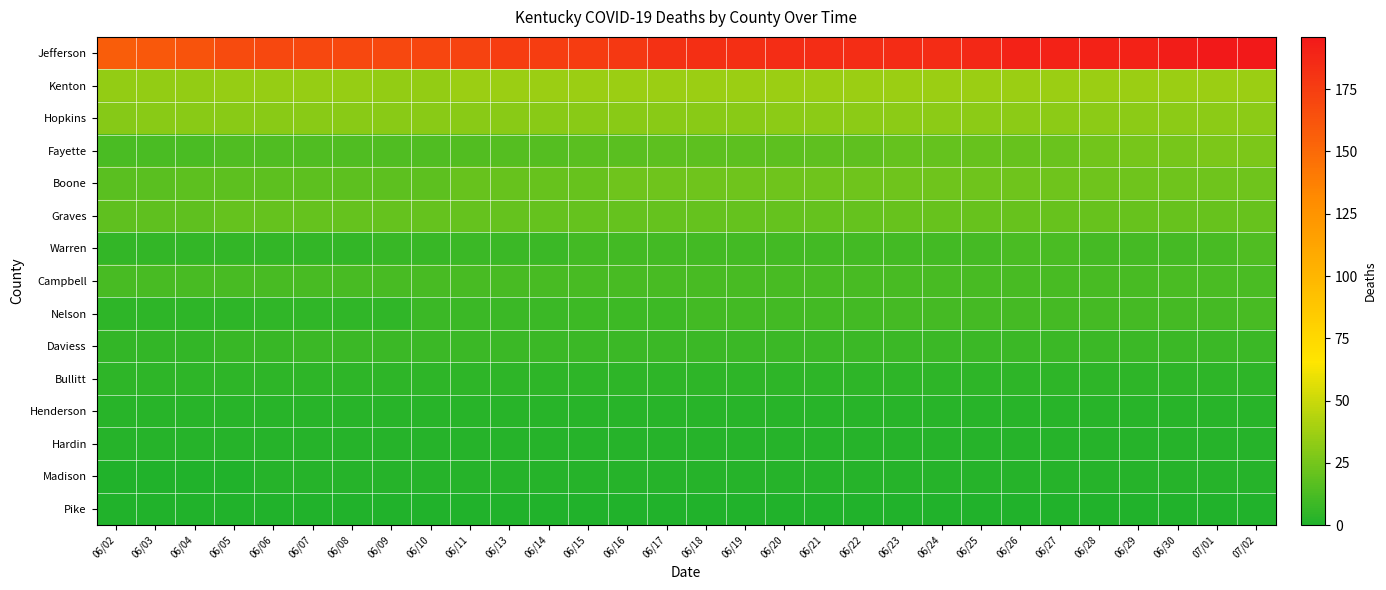

Reading left to right, list all the values displayed in this chart.

Jefferson: 06/02=157	06/03=160	06/04=163	06/05=167	06/06=169	06/07=169	06/08=169	06/09=169	06/10=170	06/11=172	06/13=175	06/14=175	06/15=176	06/16=178	06/17=182	06/18=183	06/19=183	06/20=184	06/21=184	06/22=184	06/23=185	06/24=185	06/25=187	06/26=190	06/27=190	06/28=190	06/29=190	06/30=193	07/01=196	07/02=196
Kenton: 06/02=34	06/03=34	06/04=34	06/05=35	06/06=35	06/07=35	06/08=35	06/09=34	06/10=34	06/11=36	06/13=36	06/14=36	06/15=36	06/16=36	06/17=36	06/18=36	06/19=36	06/20=36	06/21=36	06/22=36	06/23=36	06/24=36	06/25=36	06/26=36	06/27=36	06/28=36	06/29=36	06/30=36	07/01=36	07/02=36
Hopkins: 06/02=30	06/03=31	06/04=31	06/05=31	06/06=31	06/07=31	06/08=31	06/09=31	06/10=31	06/11=31	06/13=31	06/14=31	06/15=31	06/16=31	06/17=31	06/18=31	06/19=31	06/20=32	06/21=32	06/22=32	06/23=32	06/24=32	06/25=32	06/26=32	06/27=32	06/28=32	06/29=32	06/30=32	07/01=32	07/02=32
Fayette: 06/02=13	06/03=13	06/04=13	06/05=14	06/06=14	06/07=14	06/08=14	06/09=14	06/10=14	06/11=15	06/13=16	06/14=16	06/15=17	06/16=17	06/17=18	06/18=18	06/19=18	06/20=18	06/21=19	06/22=19	06/23=20	06/24=20	06/25=21	06/26=21	06/27=22	06/28=24	06/29=26	06/30=26	07/01=27	07/02=27
Boone: 06/02=17	06/03=17	06/04=18	06/05=18	06/06=18	06/07=18	06/08=18	06/09=18	06/10=18	06/11=21	06/13=21	06/14=21	06/15=21	06/16=23	06/17=23	06/18=23	06/19=23	06/20=23	06/21=23	06/22=23	06/23=23	06/24=23	06/25=23	06/26=23	06/27=23	06/28=23	06/29=23	06/30=23	07/01=23	07/02=23
Graves: 06/02=19	06/03=19	06/04=19	06/05=20	06/06=20	06/07=20	06/08=20	06/09=20	06/10=20	06/11=20	06/13=20	06/14=20	06/15=20	06/16=20	06/17=20	06/18=20	06/19=20	06/20=20	06/21=20	06/22=20	06/23=21	06/24=21	06/25=21	06/26=21	06/27=21	06/28=21	06/29=21	06/30=21	07/01=21	07/02=21
Warren: 06/02=6	06/03=6	06/04=6	06/05=6	06/06=6	06/07=6	06/08=6	06/09=7	06/10=7	06/11=8	06/13=8	06/14=8	06/15=10	06/16=10	06/17=10	06/18=10	06/19=10	06/20=10	06/21=10	06/22=10	06/23=10	06/24=10	06/25=11	06/26=13	06/27=13	06/28=11	06/29=11	06/30=11	07/01=12	07/02=14
Campbell: 06/02=12	06/03=12	06/04=12	06/05=12	06/06=12	06/07=12	06/08=12	06/09=12	06/10=12	06/11=12	06/13=12	06/14=12	06/15=12	06/16=12	06/17=12	06/18=12	06/19=12	06/20=12	06/21=12	06/22=12	06/23=12	06/24=12	06/25=12	06/26=12	06/27=12	06/28=12	06/29=12	06/30=13	07/01=13	07/02=13
Nelson: 06/02=4	06/03=4	06/04=4	06/05=4	06/06=5	06/07=5	06/08=5	06/09=5	06/10=8	06/11=8	06/13=8	06/14=8	06/15=9	06/16=9	06/17=9	06/18=10	06/19=10	06/20=10	06/21=10	06/22=10	06/23=11	06/24=11	06/25=11	06/26=11	06/27=11	06/28=11	06/29=11	06/30=11	07/01=11	07/02=12
Daviess: 06/02=6	06/03=6	06/04=6	06/05=7	06/06=7	06/07=8	06/08=8	06/09=8	06/10=8	06/11=8	06/13=8	06/14=8	06/15=8	06/16=8	06/17=8	06/18=8	06/19=8	06/20=8	06/21=8	06/22=8	06/23=8	06/24=8	06/25=8	06/26=8	06/27=8	06/28=8	06/29=8	06/30=8	07/01=8	07/02=8
Bullitt: 06/02=4	06/03=4	06/04=4	06/05=4	06/06=4	06/07=4	06/08=4	06/09=4	06/10=4	06/11=4	06/13=4	06/14=4	06/15=4	06/16=4	06/17=4	06/18=4	06/19=4	06/20=4	06/21=4	06/22=4	06/23=4	06/24=4	06/25=4	06/26=4	06/27=4	06/28=4	06/29=4	06/30=4	07/01=4	07/02=4
Henderson: 06/02=3	06/03=3	06/04=3	06/05=3	06/06=3	06/07=3	06/08=3	06/09=3	06/10=3	06/11=3	06/13=3	06/14=3	06/15=3	06/16=3	06/17=3	06/18=3	06/19=3	06/20=3	06/21=3	06/22=3	06/23=3	06/24=3	06/25=3	06/26=3	06/27=3	06/28=3	06/29=3	06/30=3	07/01=3	07/02=3
Hardin: 06/02=2	06/03=2	06/04=2	06/05=2	06/06=2	06/07=2	06/08=2	06/09=2	06/10=2	06/11=2	06/13=2	06/14=2	06/15=2	06/16=2	06/17=2	06/18=2	06/19=2	06/20=2	06/21=2	06/22=2	06/23=2	06/24=2	06/25=2	06/26=2	06/27=2	06/28=2	06/29=2	06/30=2	07/01=2	07/02=2
Madison: 06/02=0	06/03=0	06/04=0	06/05=0	06/06=2	06/07=2	06/08=2	06/09=2	06/10=2	06/11=2	06/13=2	06/14=2	06/15=2	06/16=2	06/17=2	06/18=2	06/19=2	06/20=2	06/21=2	06/22=2	06/23=2	06/24=2	06/25=2	06/26=2	06/27=2	06/28=2	06/29=2	06/30=2	07/01=2	07/02=2
Pike: 06/02=0	06/03=0	06/04=0	06/05=0	06/06=0	06/07=0	06/08=0	06/09=0	06/10=0	06/11=0	06/13=0	06/14=0	06/15=0	06/16=0	06/17=0	06/18=0	06/19=0	06/20=0	06/21=0	06/22=0	06/23=0	06/24=0	06/25=0	06/26=0	06/27=0	06/28=0	06/29=0	06/30=0	07/01=0	07/02=0